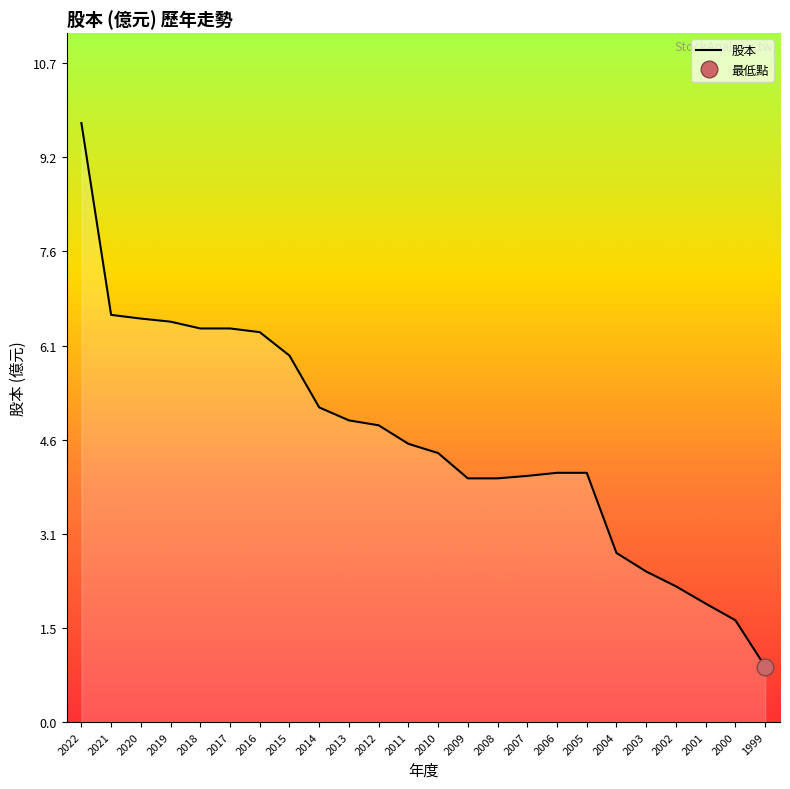

Reading right to left, what are all the values shown in this chart?

1999=0.9	2000=1.6	2001=1.9	2002=2.2	2003=2.4	2004=2.7	2005=4.0	2006=4.0	2007=4.0	2008=4.0	2009=4.0	2010=4.4	2011=4.5	2012=4.8	2013=4.9	2014=5.1	2015=5.9	2016=6.3	2017=6.4	2018=6.4	2019=6.5	2020=6.5	2021=6.6	2022=9.7